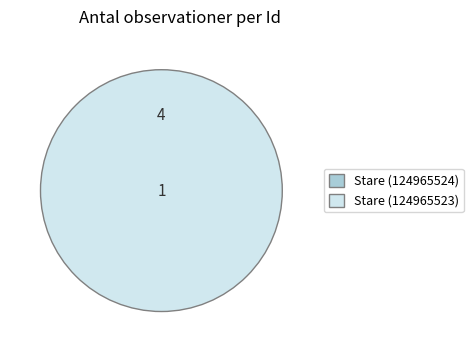

To the nearest percent, what percentage of the pie is Stare (124965524)?

80%